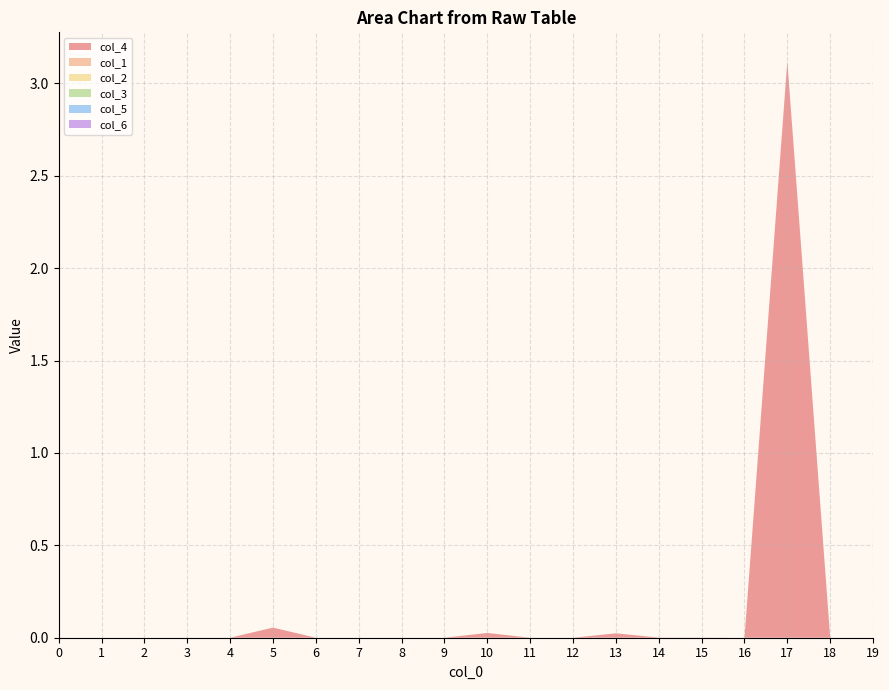

Reading left to right, what are all the values shown in this chart?

col_4: 0.0	0.0	0.0	0.0	0.0	0.1	0.0	0.0	0.0	0.0	0.0	0.0	0.0	0.0	0.0	0.0	0.0	3.1	0.0	0.0
col_1: 0.0	0.0	0.0	0.0	0.0	0.0	0.0	0.0	0.0	0.0	0.0	0.0	0.0	0.0	0.0	0.0	0.0	0.0	0.0	0.0
col_2: 0.0	0.0	0.0	0.0	0.0	0.0	0.0	0.0	0.0	0.0	0.0	0.0	0.0	0.0	0.0	0.0	0.0	0.0	0.0	0.0
col_3: 0.0	0.0	0.0	0.0	0.0	0.0	0.0	0.0	0.0	0.0	0.0	0.0	0.0	0.0	0.0	0.0	0.0	0.0	0.0	0.0
col_5: 0.0	0.0	0.0	0.0	0.0	0.0	0.0	0.0	0.0	0.0	0.0	0.0	0.0	0.0	0.0	0.0	0.0	0.0	0.0	0.0
col_6: 0.0	0.0	0.0	0.0	0.0	0.0	0.0	0.0	0.0	0.0	0.0	0.0	0.0	0.0	0.0	0.0	0.0	0.0	0.0	0.0